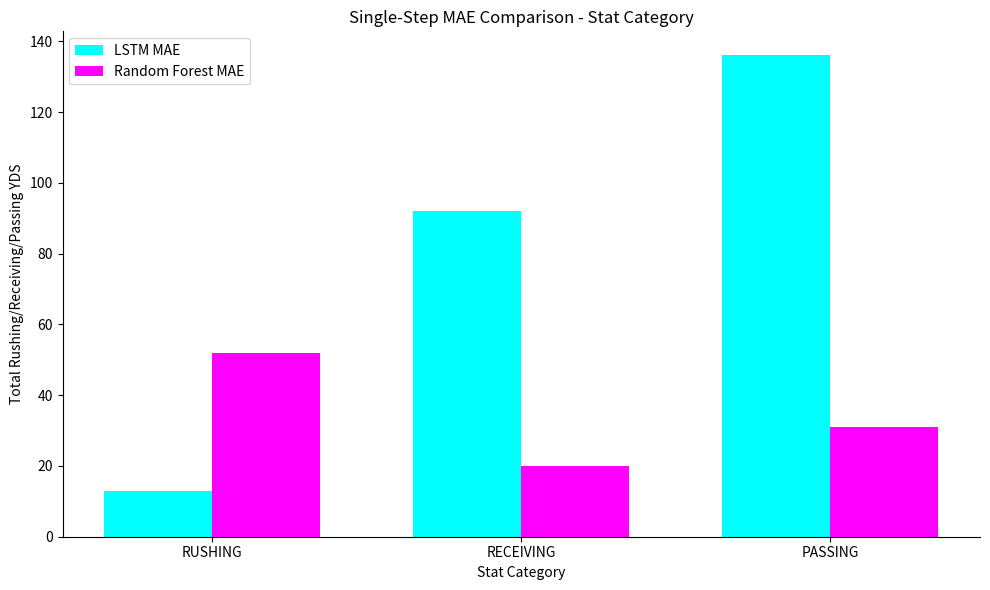

What are all the series names shown in the legend?

LSTM MAE, Random Forest MAE